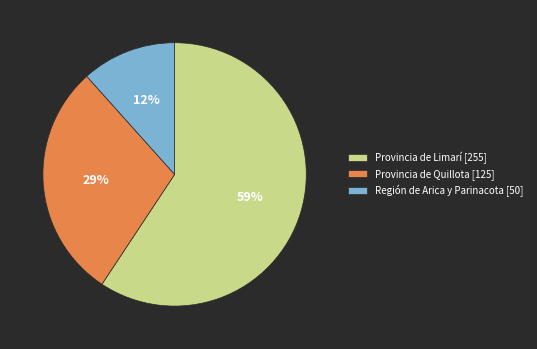

To the nearest percent, what percentage of the pie is Provincia de Quillota [125]?

29%